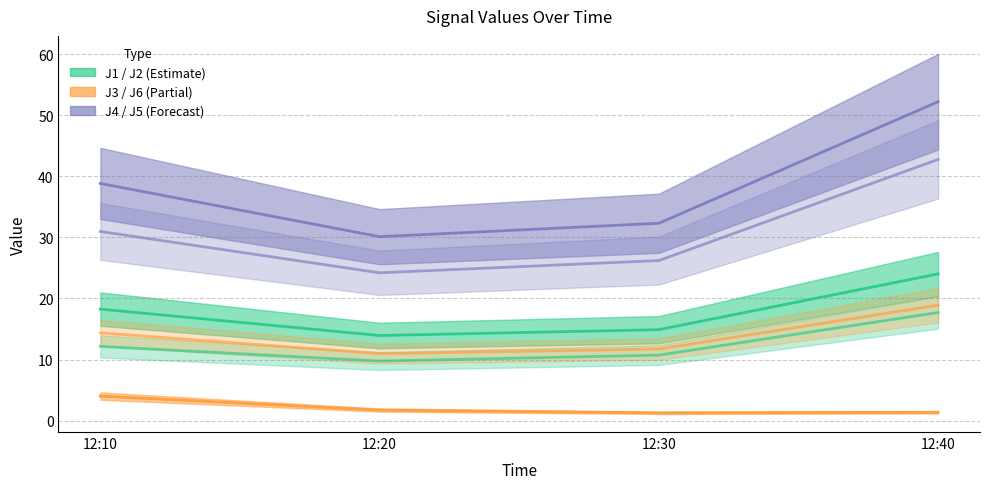

Which series has the largest total across all categories?

J4